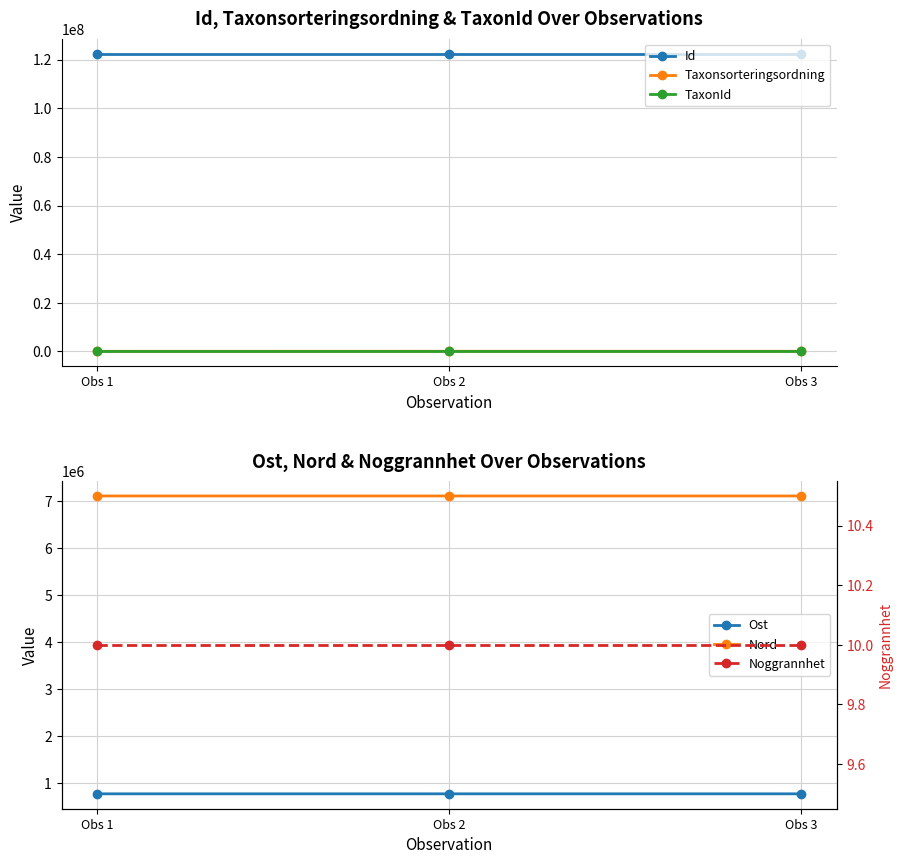

Reading left to right, what are all the values shown in this chart?

Id: 122546975	122546983	122546979
Taxonsorteringsordning: 78502	92260	92225
TaxonId: 6446	5966	4364
Ost: 776537	776589	776599
Nord: 7104960	7104910	7104894
Noggrannhet: 10	10	10